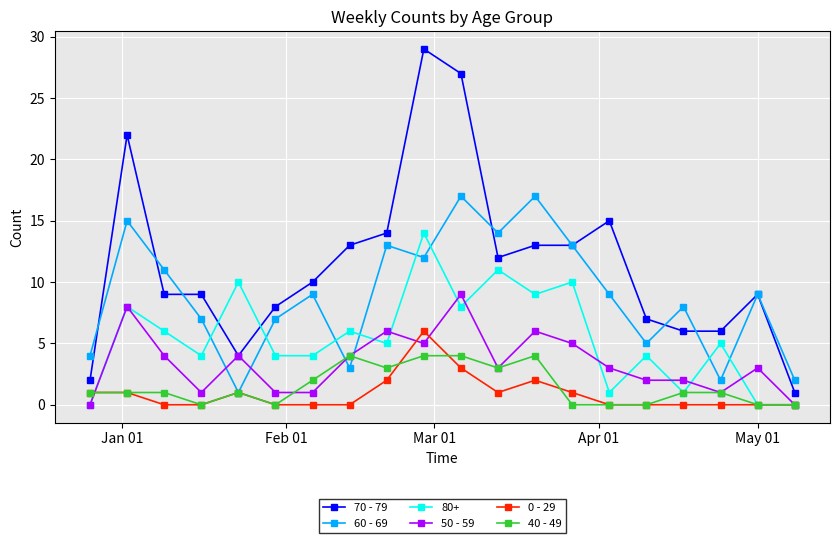

Which series has the largest total across all categories?

70 - 79